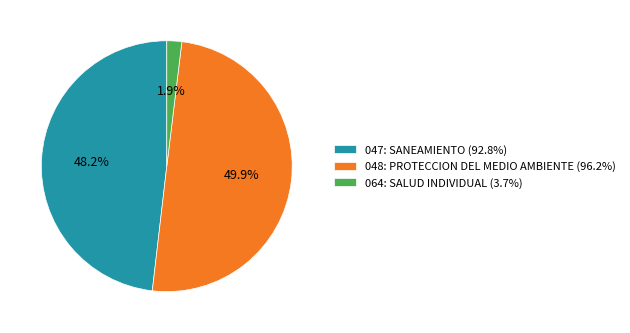

What is the total percentage of 048: PROTECCION DEL MEDIO AMBIENTE and 047: SANEAMIENTO?

98.1%